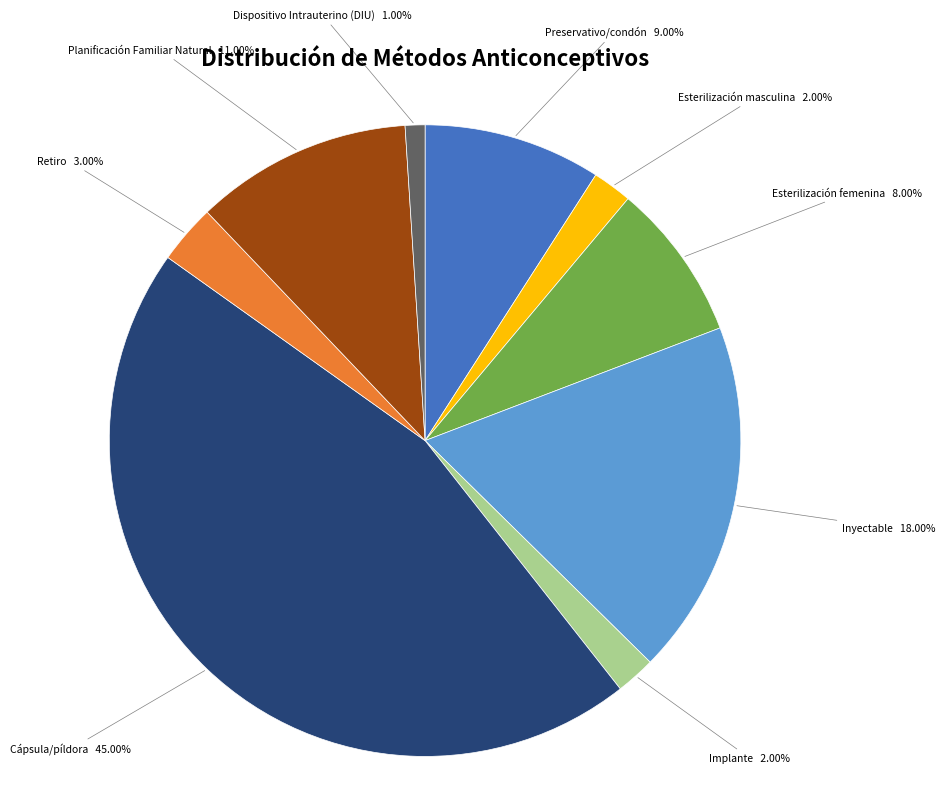

True or false: Esterilización femenina accounts for 8% of the total.

True